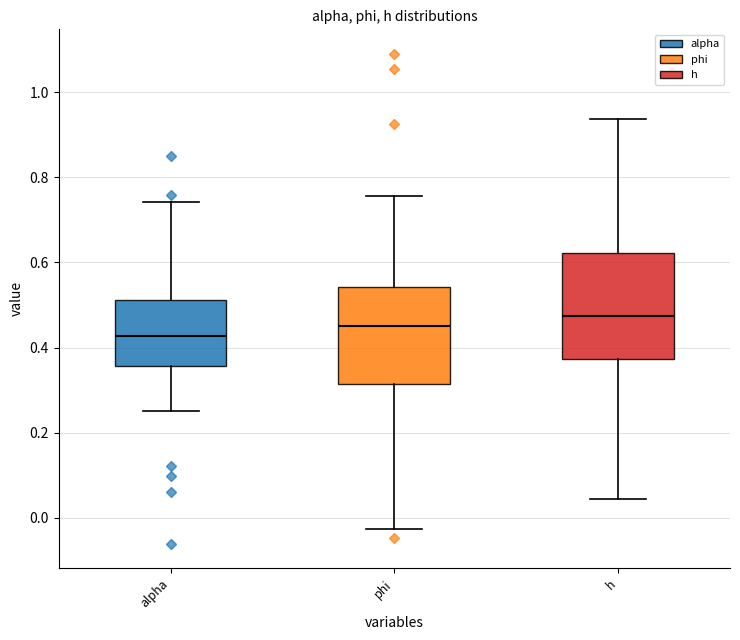

Reading left to right, transcribe this box plot: for each box, give where its median line is, the range the box spans, and where its two whiskers end, as read against the y-axis. The values are not printed on the chart, so give them approximately, as read against the axis.

alpha: median 0.42, box 0.36 to 0.52, whiskers 0.24 to 0.74
phi: median 0.44, box 0.32 to 0.54, whiskers -0.02 to 0.76
h: median 0.48, box 0.38 to 0.62, whiskers 0.04 to 0.94